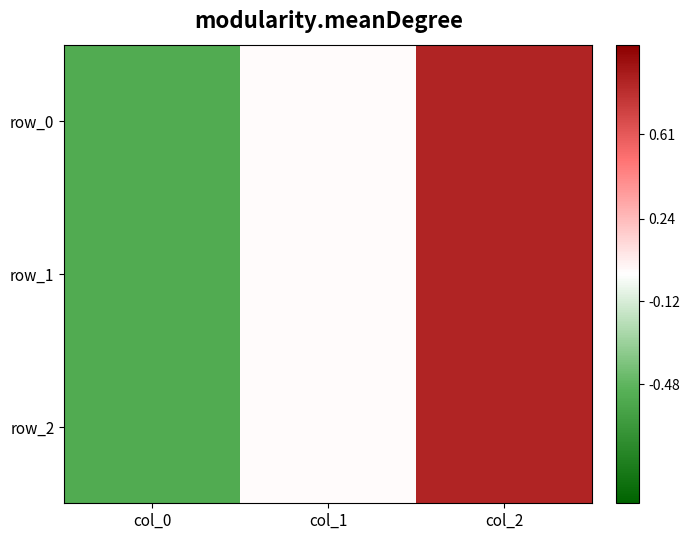

What is the smallest value displayed?

-0.5